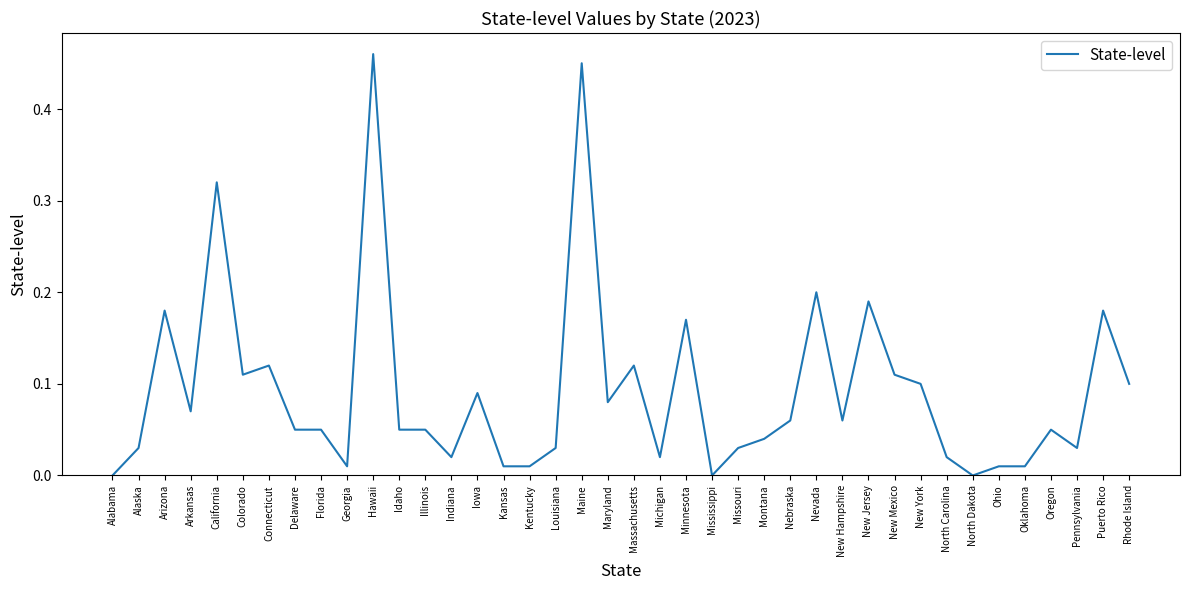

Which has a higher value, Oklahoma or Connecticut?

Connecticut